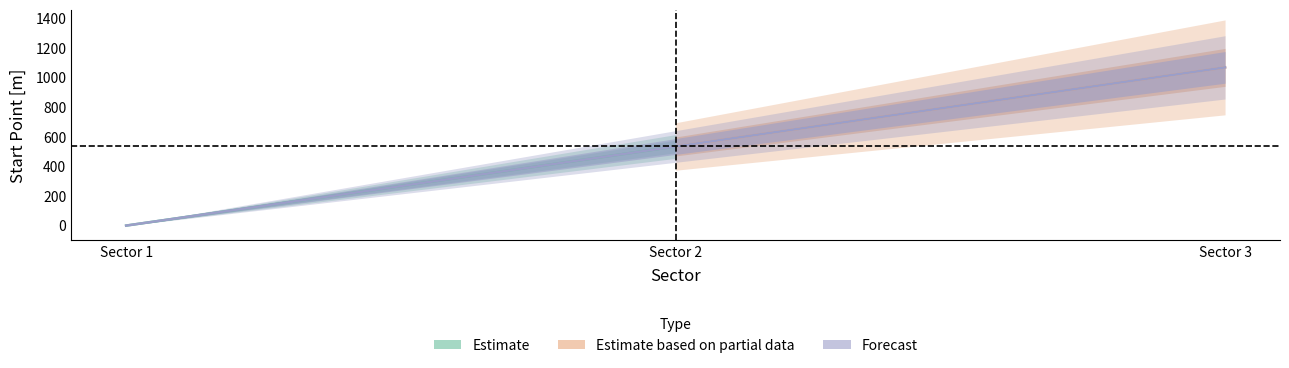

What is the difference between the values at Sector 3 and Sector 2?

534.5